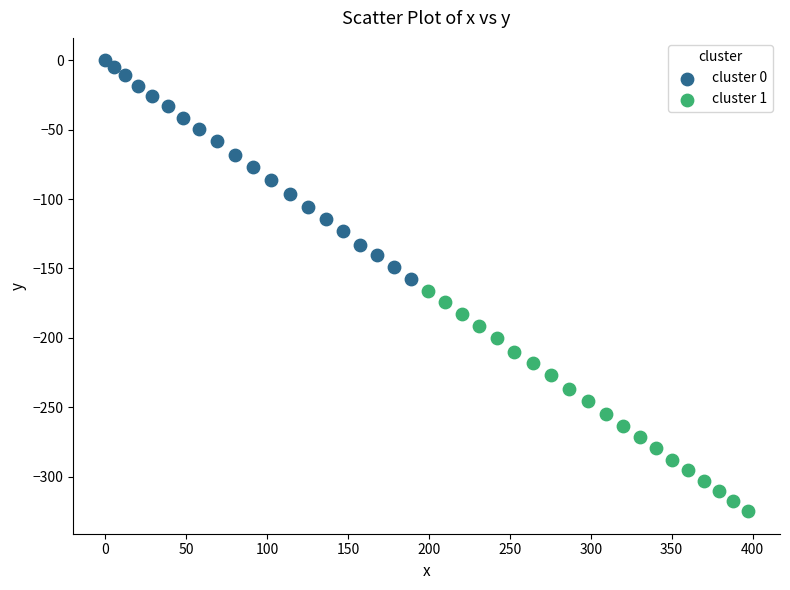

Which series reaches the minimum Y coordinate?

cluster 1